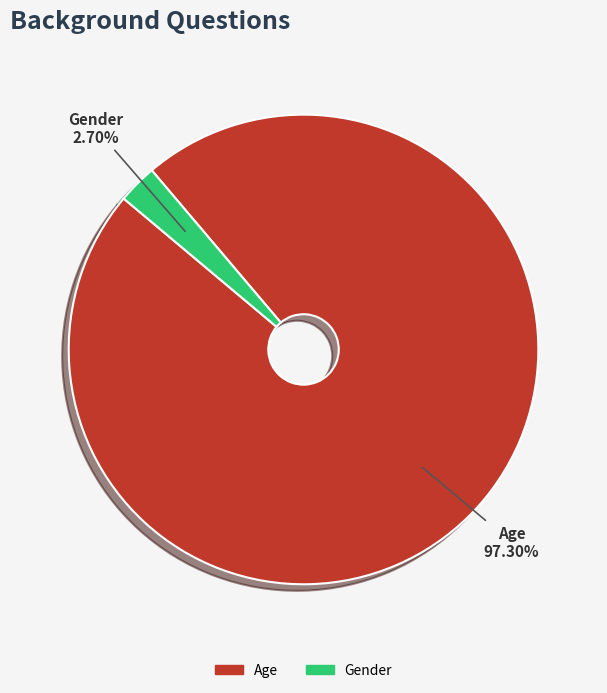

Which slice is the smallest?

Gender